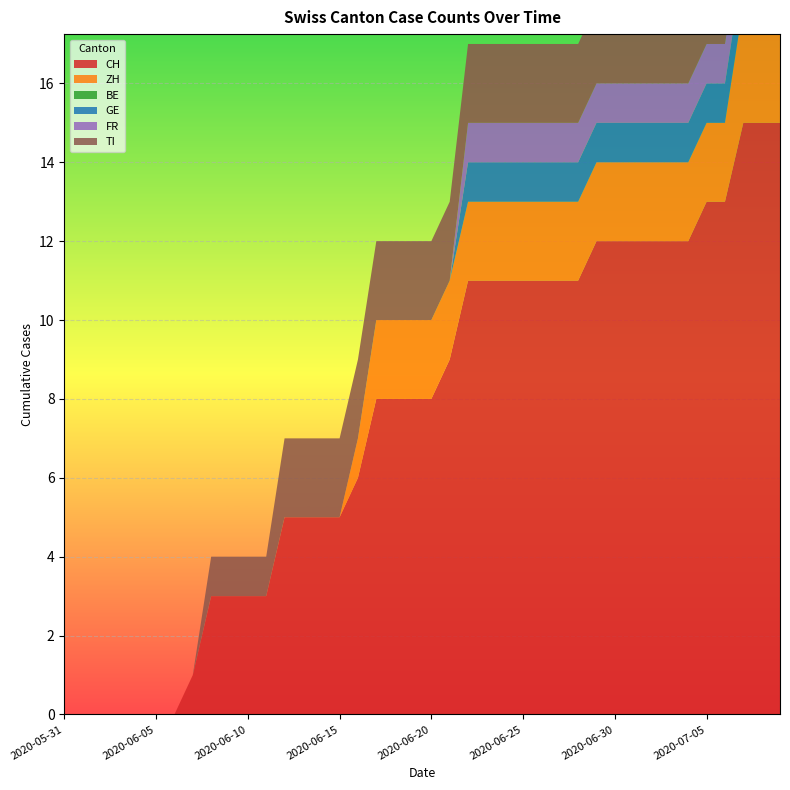

Reading left to right, extract all data points from this chart.

CH: 2020-05-31=0	2020-06-01=0	2020-06-02=0	2020-06-03=0	2020-06-04=0	2020-06-05=0	2020-06-06=0	2020-06-07=1	2020-06-08=3	2020-06-09=3	2020-06-10=3	2020-06-11=3	2020-06-12=5	2020-06-13=5	2020-06-14=5	2020-06-15=5	2020-06-16=6	2020-06-17=8	2020-06-18=8	2020-06-19=8	2020-06-20=8	2020-06-21=9	2020-06-22=11	2020-06-23=11	2020-06-24=11	2020-06-25=11	2020-06-26=11	2020-06-27=11	2020-06-28=11	2020-06-29=12	2020-06-30=12	2020-07-01=12	2020-07-02=12	2020-07-03=12	2020-07-04=12	2020-07-05=13	2020-07-06=13	2020-07-07=15	2020-07-08=15	2020-07-09=15
ZH: 2020-05-31=0	2020-06-01=0	2020-06-02=0	2020-06-03=0	2020-06-04=0	2020-06-05=0	2020-06-06=0	2020-06-07=0	2020-06-08=0	2020-06-09=0	2020-06-10=0	2020-06-11=0	2020-06-12=0	2020-06-13=0	2020-06-14=0	2020-06-15=0	2020-06-16=1	2020-06-17=2	2020-06-18=2	2020-06-19=2	2020-06-20=2	2020-06-21=2	2020-06-22=2	2020-06-23=2	2020-06-24=2	2020-06-25=2	2020-06-26=2	2020-06-27=2	2020-06-28=2	2020-06-29=2	2020-06-30=2	2020-07-01=2	2020-07-02=2	2020-07-03=2	2020-07-04=2	2020-07-05=2	2020-07-06=2	2020-07-07=3	2020-07-08=3	2020-07-09=3
BE: 2020-05-31=0	2020-06-01=0	2020-06-02=0	2020-06-03=0	2020-06-04=0	2020-06-05=0	2020-06-06=0	2020-06-07=0	2020-06-08=0	2020-06-09=0	2020-06-10=0	2020-06-11=0	2020-06-12=0	2020-06-13=0	2020-06-14=0	2020-06-15=0	2020-06-16=0	2020-06-17=0	2020-06-18=0	2020-06-19=0	2020-06-20=0	2020-06-21=0	2020-06-22=0	2020-06-23=0	2020-06-24=0	2020-06-25=0	2020-06-26=0	2020-06-27=0	2020-06-28=0	2020-06-29=0	2020-06-30=0	2020-07-01=0	2020-07-02=0	2020-07-03=0	2020-07-04=0	2020-07-05=0	2020-07-06=0	2020-07-07=0	2020-07-08=0	2020-07-09=0
GE: 2020-05-31=0	2020-06-01=0	2020-06-02=0	2020-06-03=0	2020-06-04=0	2020-06-05=0	2020-06-06=0	2020-06-07=0	2020-06-08=0	2020-06-09=0	2020-06-10=0	2020-06-11=0	2020-06-12=0	2020-06-13=0	2020-06-14=0	2020-06-15=0	2020-06-16=0	2020-06-17=0	2020-06-18=0	2020-06-19=0	2020-06-20=0	2020-06-21=0	2020-06-22=1	2020-06-23=1	2020-06-24=1	2020-06-25=1	2020-06-26=1	2020-06-27=1	2020-06-28=1	2020-06-29=1	2020-06-30=1	2020-07-01=1	2020-07-02=1	2020-07-03=1	2020-07-04=1	2020-07-05=1	2020-07-06=1	2020-07-07=1	2020-07-08=1	2020-07-09=1
FR: 2020-05-31=0	2020-06-01=0	2020-06-02=0	2020-06-03=0	2020-06-04=0	2020-06-05=0	2020-06-06=0	2020-06-07=0	2020-06-08=0	2020-06-09=0	2020-06-10=0	2020-06-11=0	2020-06-12=0	2020-06-13=0	2020-06-14=0	2020-06-15=0	2020-06-16=0	2020-06-17=0	2020-06-18=0	2020-06-19=0	2020-06-20=0	2020-06-21=0	2020-06-22=1	2020-06-23=1	2020-06-24=1	2020-06-25=1	2020-06-26=1	2020-06-27=1	2020-06-28=1	2020-06-29=1	2020-06-30=1	2020-07-01=1	2020-07-02=1	2020-07-03=1	2020-07-04=1	2020-07-05=1	2020-07-06=1	2020-07-07=1	2020-07-08=1	2020-07-09=1
TI: 2020-05-31=0	2020-06-01=0	2020-06-02=0	2020-06-03=0	2020-06-04=0	2020-06-05=0	2020-06-06=0	2020-06-07=0	2020-06-08=1	2020-06-09=1	2020-06-10=1	2020-06-11=1	2020-06-12=2	2020-06-13=2	2020-06-14=2	2020-06-15=2	2020-06-16=2	2020-06-17=2	2020-06-18=2	2020-06-19=2	2020-06-20=2	2020-06-21=2	2020-06-22=2	2020-06-23=2	2020-06-24=2	2020-06-25=2	2020-06-26=2	2020-06-27=2	2020-06-28=2	2020-06-29=2	2020-06-30=2	2020-07-01=2	2020-07-02=2	2020-07-03=2	2020-07-04=2	2020-07-05=2	2020-07-06=2	2020-07-07=2	2020-07-08=2	2020-07-09=2